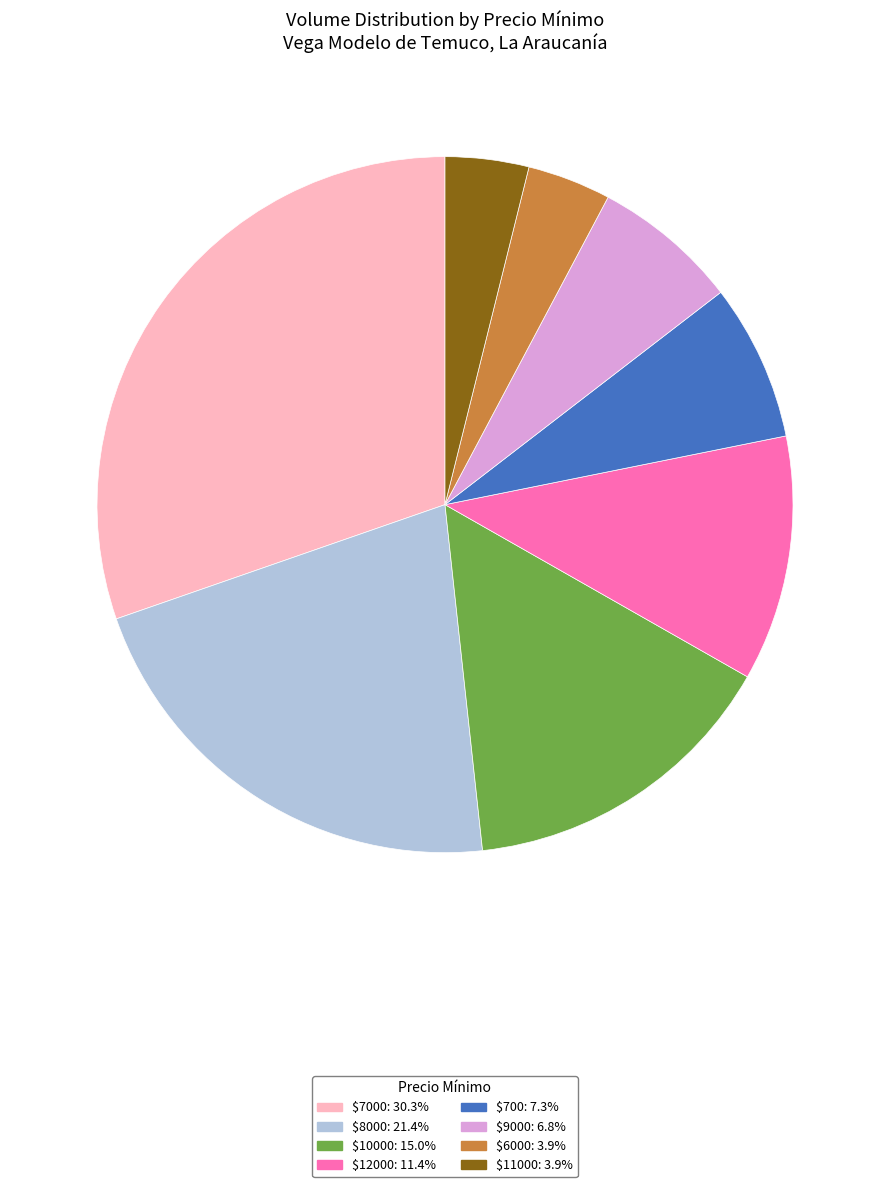

Is there any slice that represents more than half of the pie?

No